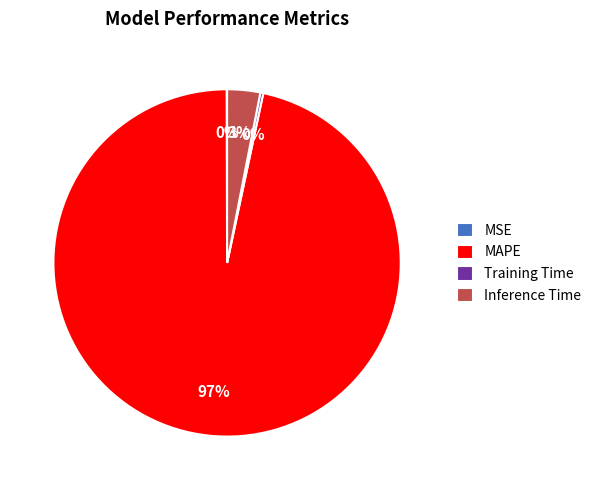

To the nearest percent, what portion does Inference Time represent?

3%